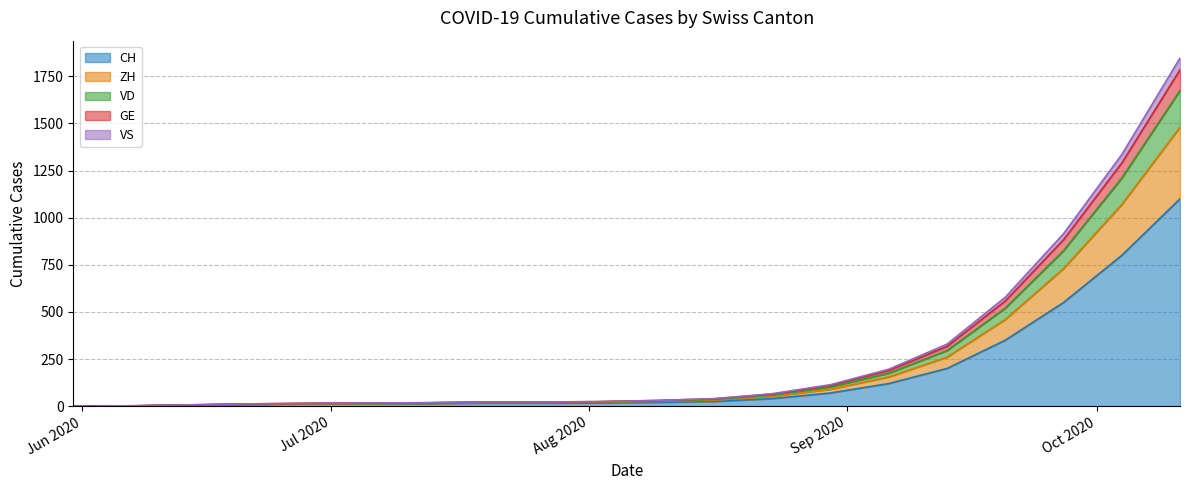

What is the label of the 16th point from the right?

2020-06-28